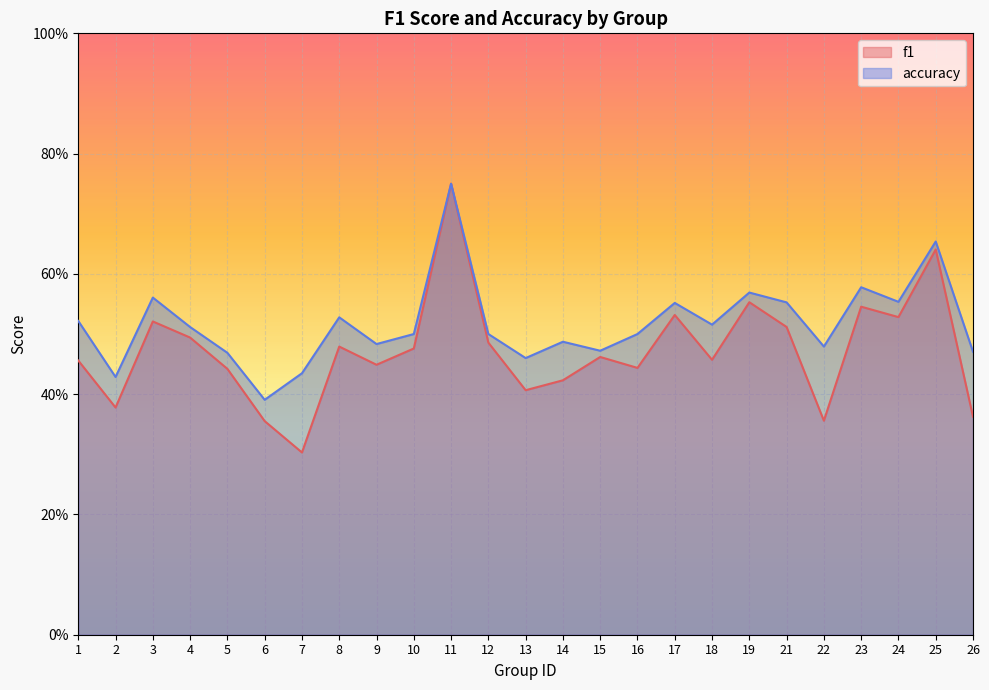

True or false: accuracy has a value of 0.3 at 15.

False